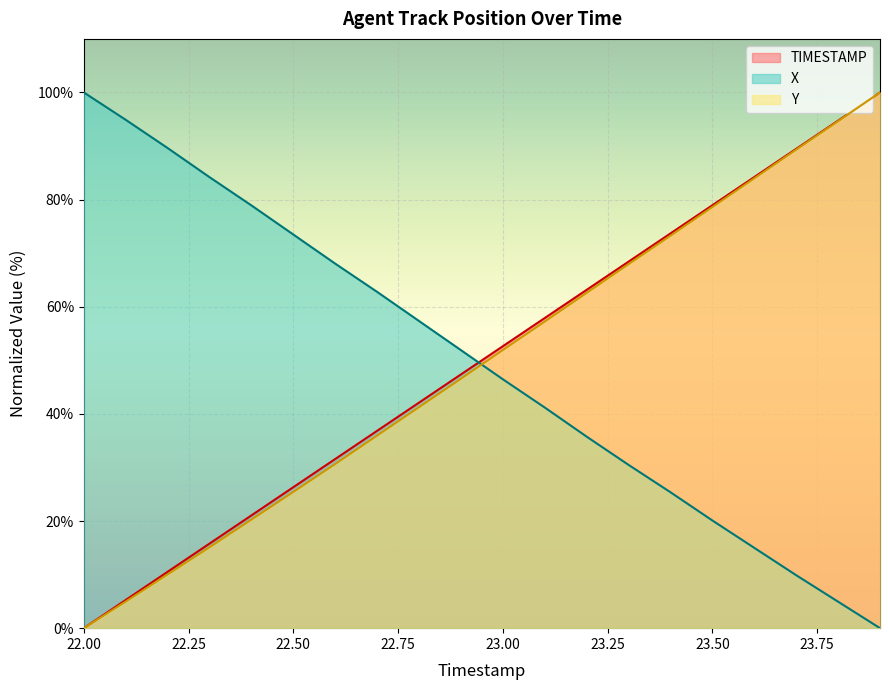

List the series in order of their peak value, highest first.

TIMESTAMP, X, Y